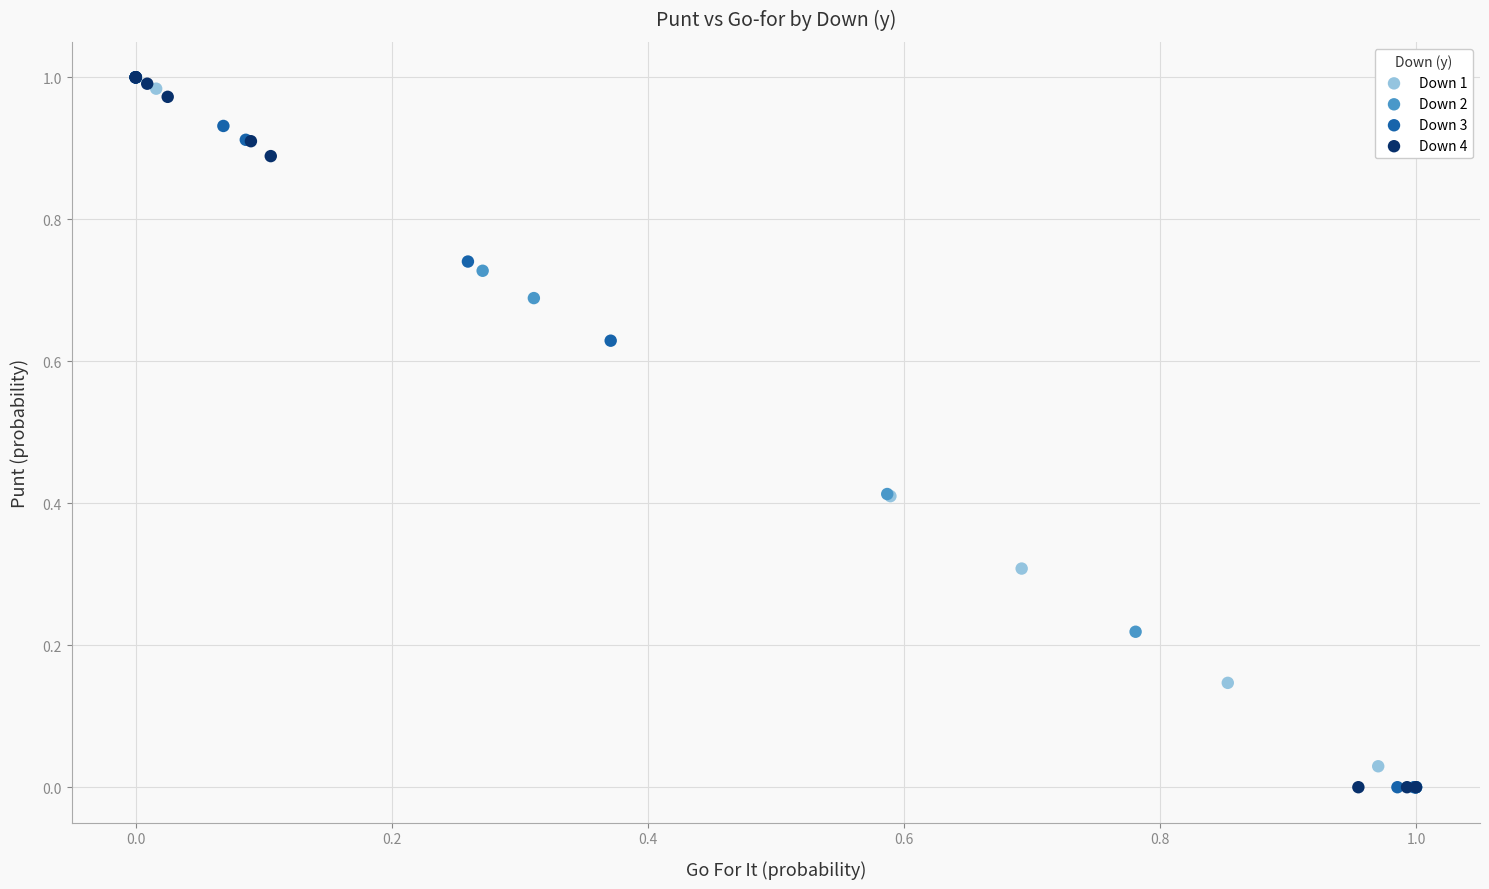

What are all the series names shown in the legend?

Down 1, Down 2, Down 3, Down 4